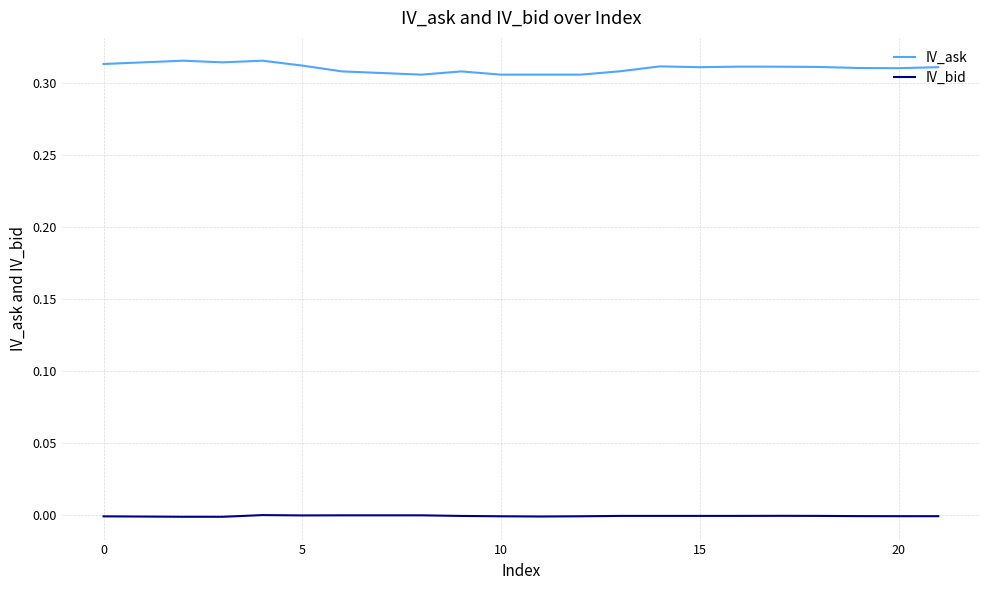

Which series has the widest spread of values?

IV_ask